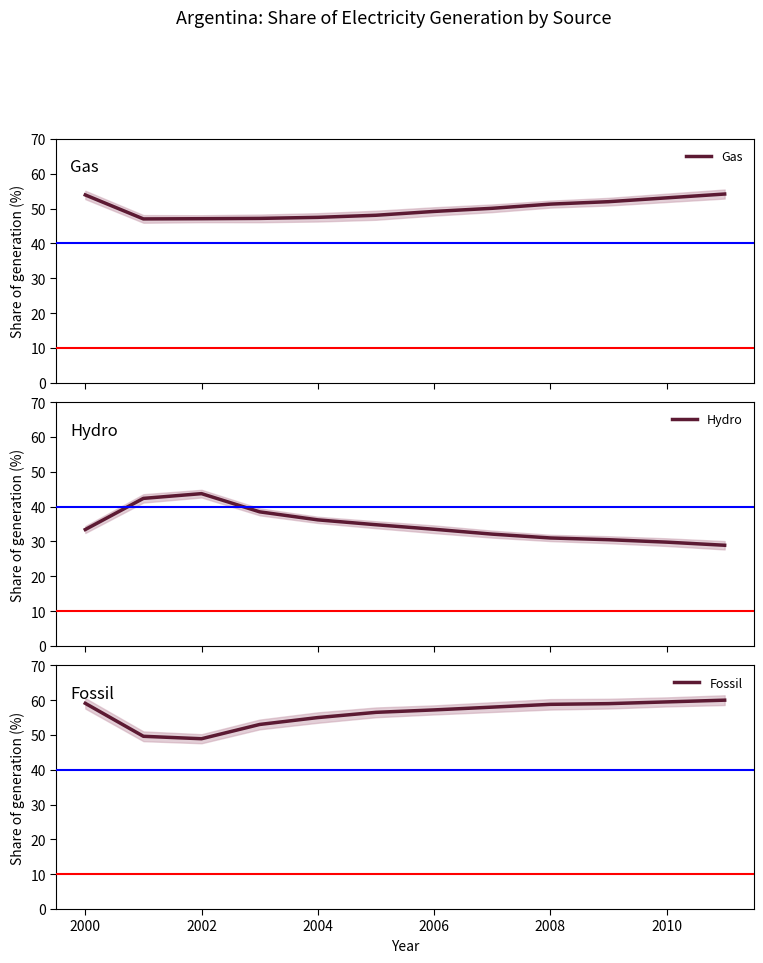

The Fossil series shows 59.1 at 2000. True or false?

True